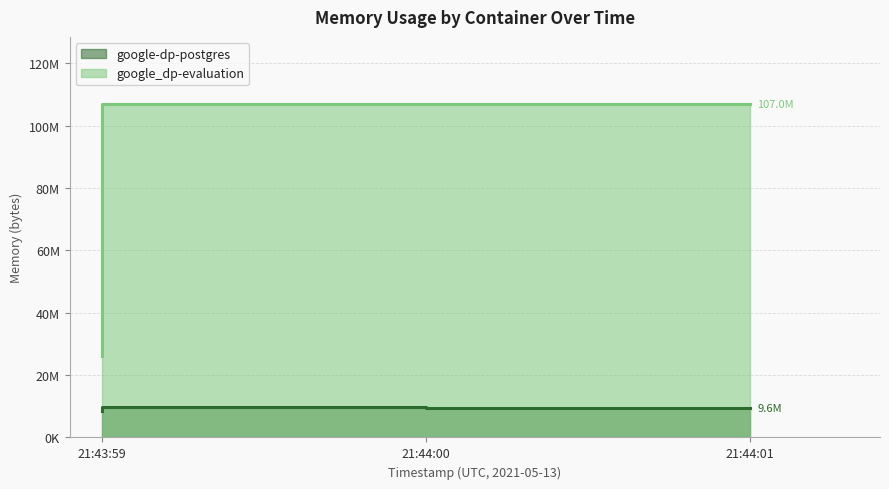

What is the difference between the google-dp-postgres values at 21:44:00 and 21:44:01?

348160